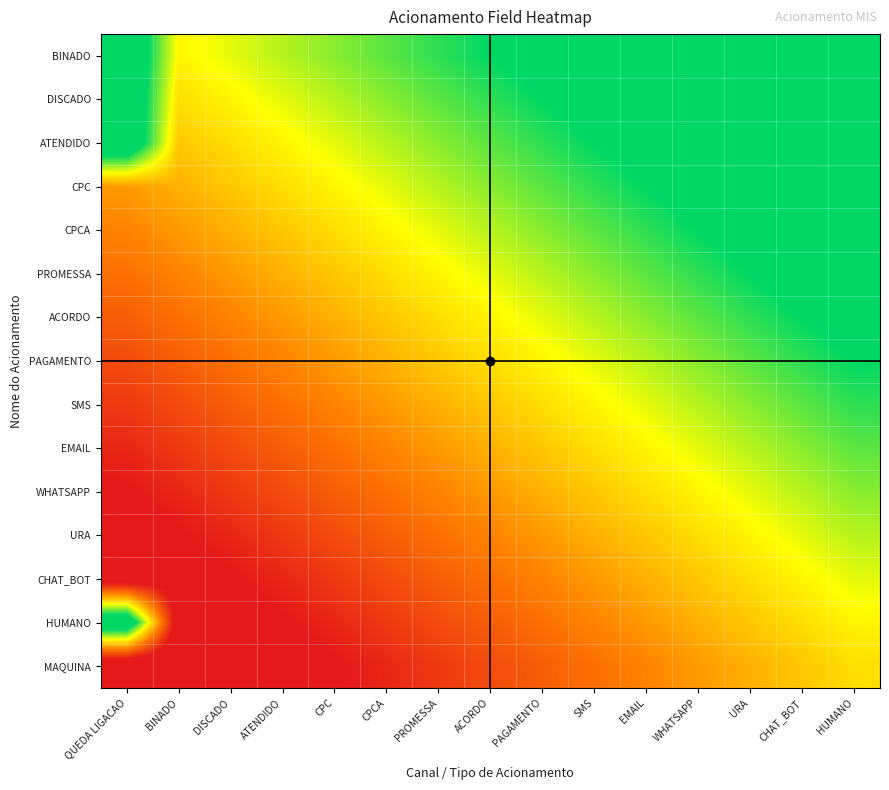

Reading left to right, what are all the values shown in this chart?

BINADO: QUEDA LIGACAO=80.0	BINADO=7.1	DISCADO=14.3	ATENDIDO=21.4	CPC=28.6	CPCA=35.7	PROMESSA=42.9	ACORDO=50.0	PAGAMENTO=57.1	SMS=64.3	EMAIL=71.4	WHATSAPP=78.6	URA=85.7	CHAT_BOT=92.9	HUMANO=100.0
DISCADO: QUEDA LIGACAO=80.0	BINADO=0.0	DISCADO=7.1	ATENDIDO=14.3	CPC=21.4	CPCA=28.6	PROMESSA=35.7	ACORDO=42.9	PAGAMENTO=50.0	SMS=57.1	EMAIL=64.3	WHATSAPP=71.4	URA=78.6	CHAT_BOT=85.7	HUMANO=92.9
ATENDIDO: QUEDA LIGACAO=80.0	BINADO=-7.1	DISCADO=0.0	ATENDIDO=7.1	CPC=14.3	CPCA=21.4	PROMESSA=28.6	ACORDO=35.7	PAGAMENTO=42.9	SMS=50.0	EMAIL=57.1	WHATSAPP=64.3	URA=71.4	CHAT_BOT=78.6	HUMANO=85.7
CPC: QUEDA LIGACAO=-21.4	BINADO=-14.3	DISCADO=-7.1	ATENDIDO=0.0	CPC=7.1	CPCA=14.3	PROMESSA=21.4	ACORDO=28.6	PAGAMENTO=35.7	SMS=42.9	EMAIL=50.0	WHATSAPP=57.1	URA=64.3	CHAT_BOT=71.4	HUMANO=78.6
CPCA: QUEDA LIGACAO=-28.6	BINADO=-21.4	DISCADO=-14.3	ATENDIDO=-7.1	CPC=0.0	CPCA=7.1	PROMESSA=14.3	ACORDO=21.4	PAGAMENTO=28.6	SMS=35.7	EMAIL=42.9	WHATSAPP=50.0	URA=57.1	CHAT_BOT=64.3	HUMANO=71.4
PROMESSA: QUEDA LIGACAO=-35.7	BINADO=-28.6	DISCADO=-21.4	ATENDIDO=-14.3	CPC=-7.1	CPCA=0.0	PROMESSA=7.1	ACORDO=14.3	PAGAMENTO=21.4	SMS=28.6	EMAIL=35.7	WHATSAPP=42.9	URA=50.0	CHAT_BOT=57.1	HUMANO=64.3
ACORDO: QUEDA LIGACAO=-42.9	BINADO=-35.7	DISCADO=-28.6	ATENDIDO=-21.4	CPC=-14.3	CPCA=-7.1	PROMESSA=0.0	ACORDO=7.1	PAGAMENTO=14.3	SMS=21.4	EMAIL=28.6	WHATSAPP=35.7	URA=42.9	CHAT_BOT=50.0	HUMANO=57.1
PAGAMENTO: QUEDA LIGACAO=-50.0	BINADO=-42.9	DISCADO=-35.7	ATENDIDO=-28.6	CPC=-21.4	CPCA=-14.3	PROMESSA=-7.1	ACORDO=0.0	PAGAMENTO=7.1	SMS=14.3	EMAIL=21.4	WHATSAPP=28.6	URA=35.7	CHAT_BOT=42.9	HUMANO=50.0
SMS: QUEDA LIGACAO=-57.1	BINADO=-50.0	DISCADO=-42.9	ATENDIDO=-35.7	CPC=-28.6	CPCA=-21.4	PROMESSA=-14.3	ACORDO=-7.1	PAGAMENTO=0.0	SMS=7.1	EMAIL=14.3	WHATSAPP=21.4	URA=28.6	CHAT_BOT=35.7	HUMANO=42.9
EMAIL: QUEDA LIGACAO=-64.3	BINADO=-57.1	DISCADO=-50.0	ATENDIDO=-42.9	CPC=-35.7	CPCA=-28.6	PROMESSA=-21.4	ACORDO=-14.3	PAGAMENTO=-7.1	SMS=0.0	EMAIL=7.1	WHATSAPP=14.3	URA=21.4	CHAT_BOT=28.6	HUMANO=35.7
WHATSAPP: QUEDA LIGACAO=-71.4	BINADO=-64.3	DISCADO=-57.1	ATENDIDO=-50.0	CPC=-42.9	CPCA=-35.7	PROMESSA=-28.6	ACORDO=-21.4	PAGAMENTO=-14.3	SMS=-7.1	EMAIL=0.0	WHATSAPP=7.1	URA=14.3	CHAT_BOT=21.4	HUMANO=28.6
URA: QUEDA LIGACAO=-78.6	BINADO=-71.4	DISCADO=-64.3	ATENDIDO=-57.1	CPC=-50.0	CPCA=-42.9	PROMESSA=-35.7	ACORDO=-28.6	PAGAMENTO=-21.4	SMS=-14.3	EMAIL=-7.1	WHATSAPP=0.0	URA=7.1	CHAT_BOT=14.3	HUMANO=21.4
CHAT_BOT: QUEDA LIGACAO=-85.7	BINADO=-78.6	DISCADO=-71.4	ATENDIDO=-64.3	CPC=-57.1	CPCA=-50.0	PROMESSA=-42.9	ACORDO=-35.7	PAGAMENTO=-28.6	SMS=-21.4	EMAIL=-14.3	WHATSAPP=-7.1	URA=0.0	CHAT_BOT=7.1	HUMANO=14.3
HUMANO: QUEDA LIGACAO=80.0	BINADO=-85.7	DISCADO=-78.6	ATENDIDO=-71.4	CPC=-64.3	CPCA=-57.1	PROMESSA=-50.0	ACORDO=-42.9	PAGAMENTO=-35.7	SMS=-28.6	EMAIL=-21.4	WHATSAPP=-14.3	URA=-7.1	CHAT_BOT=0.0	HUMANO=7.1
MAQUINA: QUEDA LIGACAO=-100.0	BINADO=-92.9	DISCADO=-85.7	ATENDIDO=-78.6	CPC=-71.4	CPCA=-64.3	PROMESSA=-57.1	ACORDO=-50.0	PAGAMENTO=-42.9	SMS=-35.7	EMAIL=-28.6	WHATSAPP=-21.4	URA=-14.3	CHAT_BOT=-7.1	HUMANO=0.0